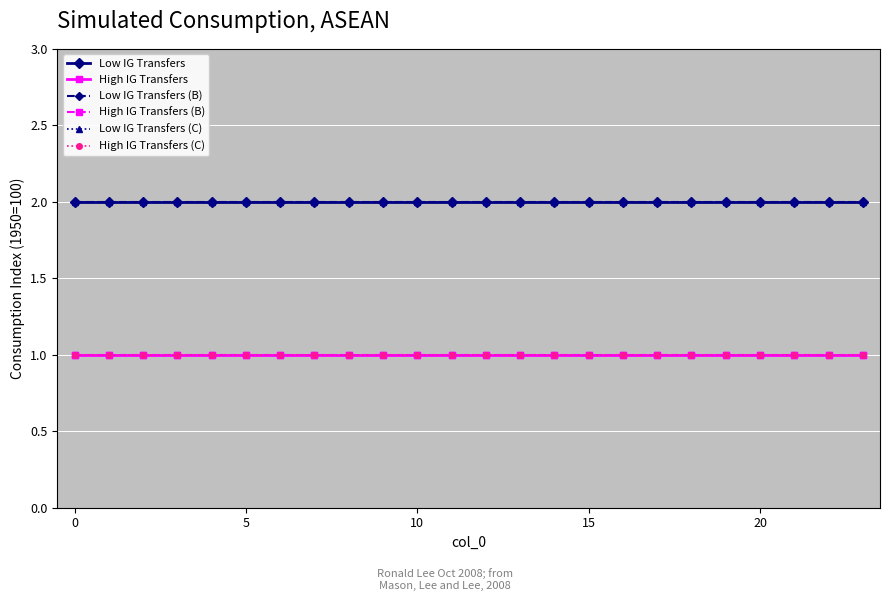

Is this an area chart (filled region under the line)?

No